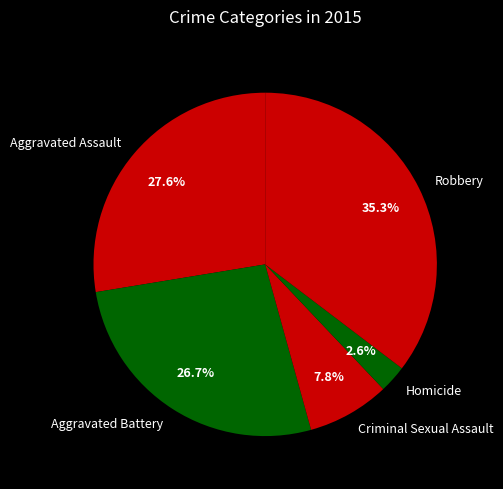

Which slice is the largest?

Robbery